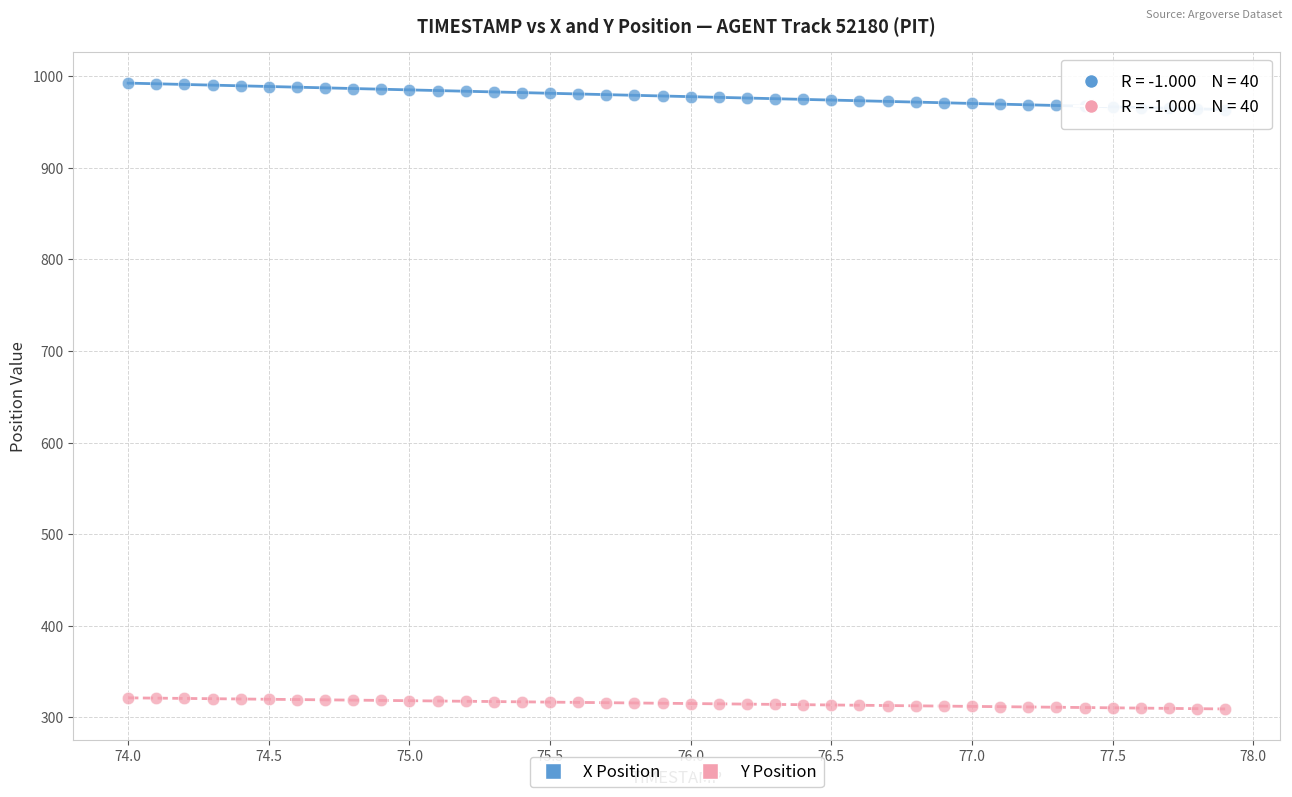

What are all the series names shown in the legend?

X Position, Y Position